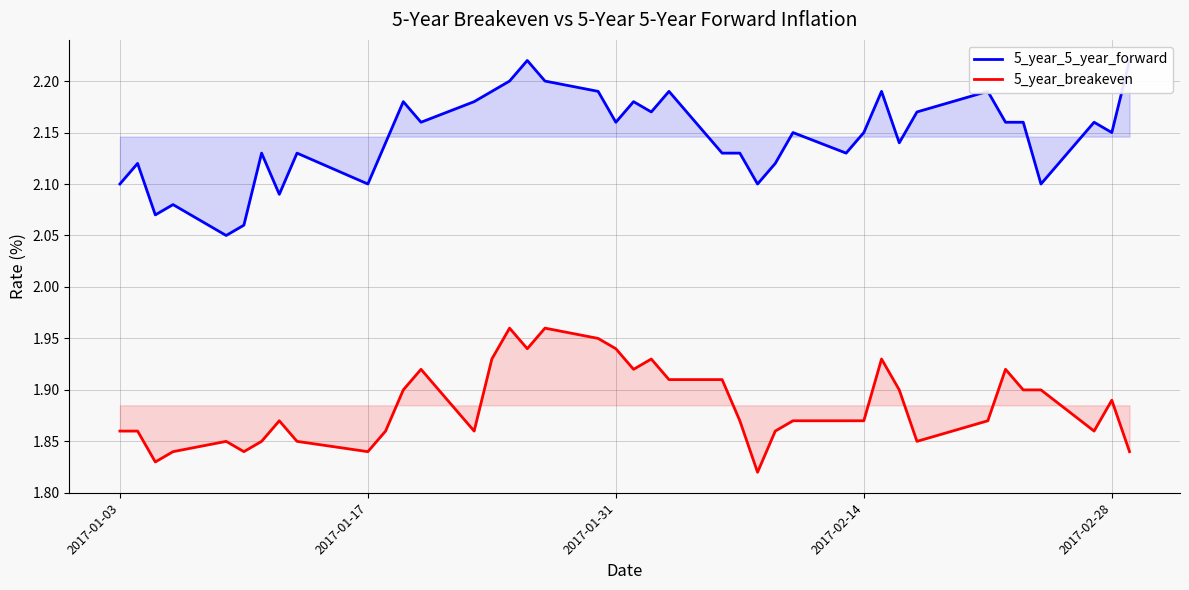

What is the minimum value for 5_year_5_year_forward?

2.0